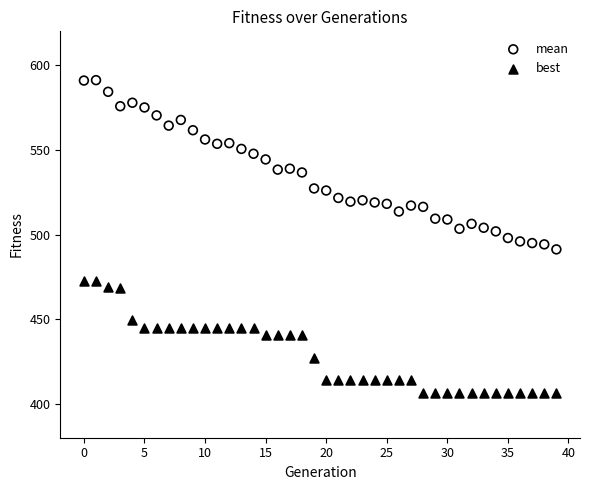

Which series contains the highest Y value?

mean